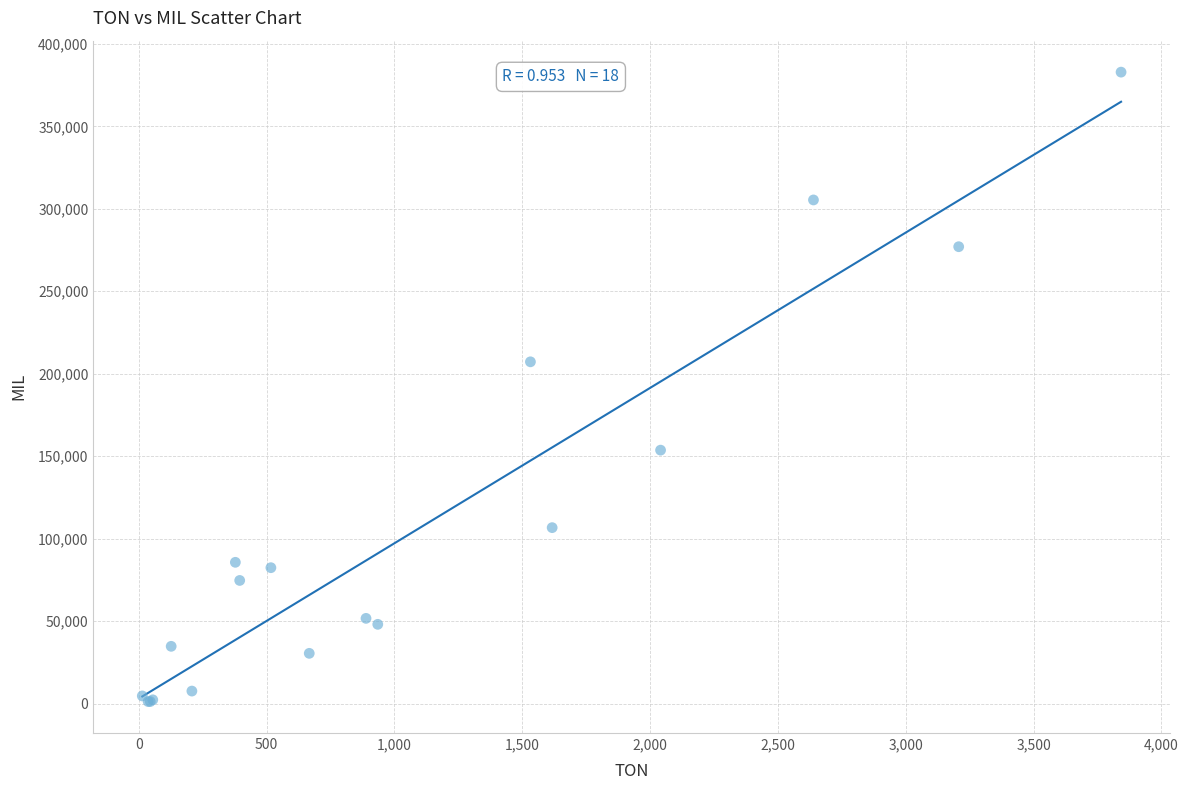

What Y value in the scatter plot is closest to 192031?

207208